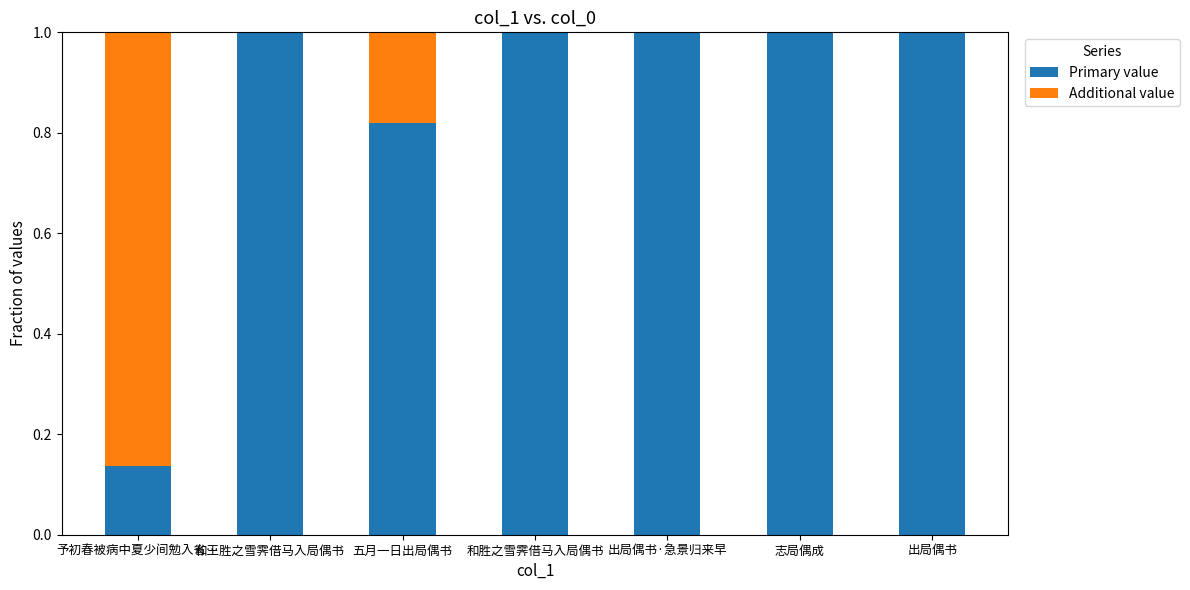

What is the sum of the Primary value values at 予初春被病中夏少间勉入省… and 五月一日出局偶书?

1.0